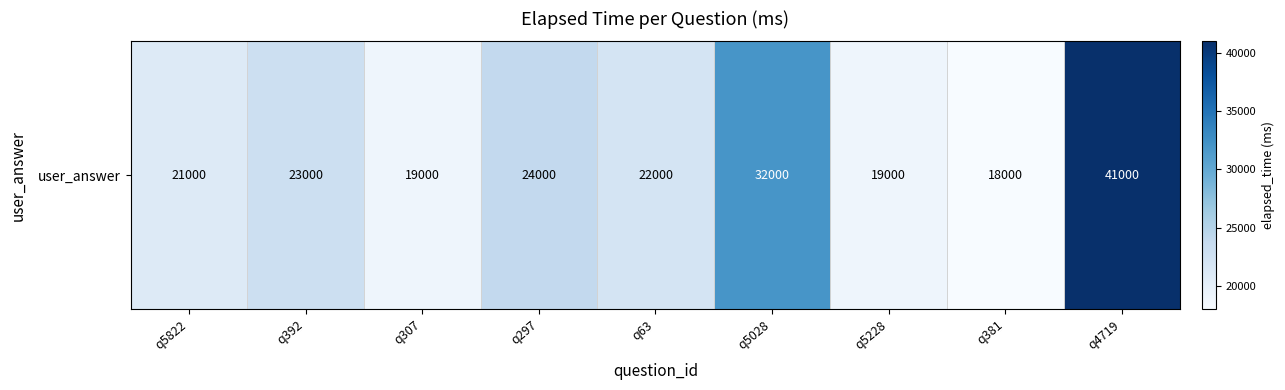

What is the maximum value shown in the chart?

41000